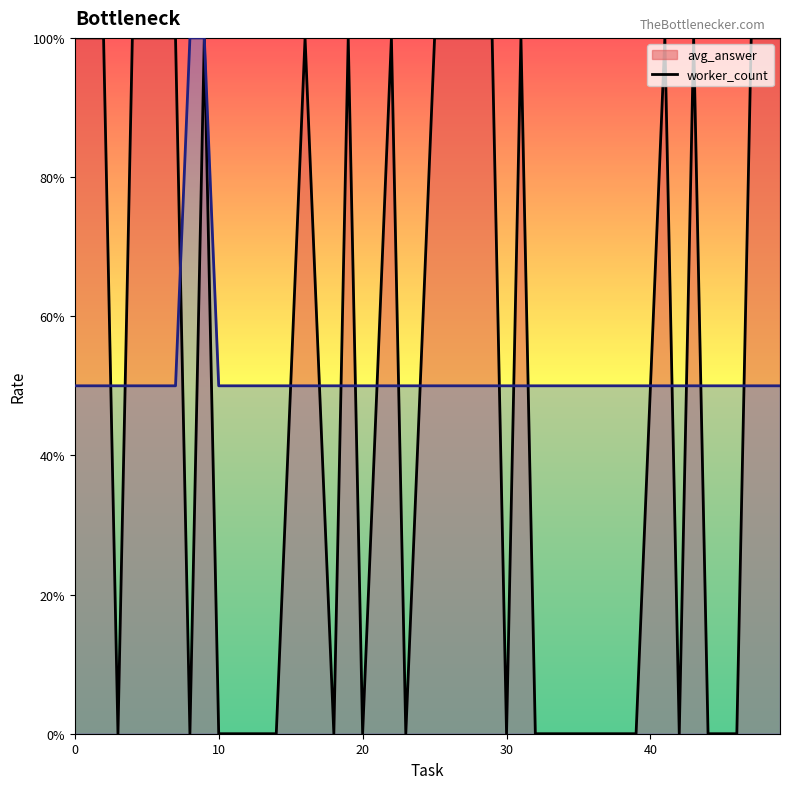

True or false: avg_answer_line has more than 0 points higher than both neighbors.

True